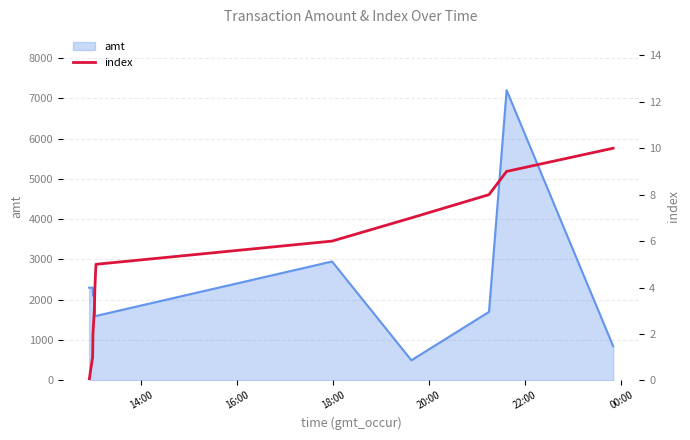

What is the minimum value for amt?

500